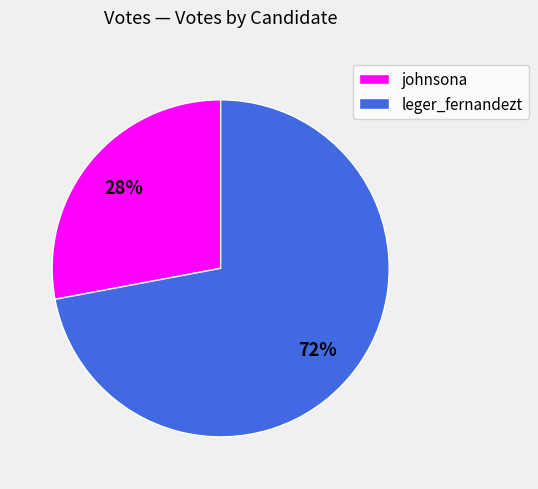

Which has a higher value, leger_fernandezt or johnsona?

leger_fernandezt